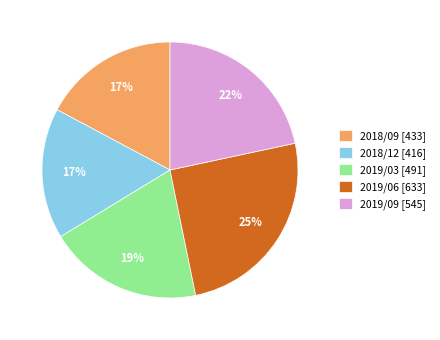

To the nearest percent, what is the combined percentage of 2018/12 [416] and 2019/06 [633]?

42%